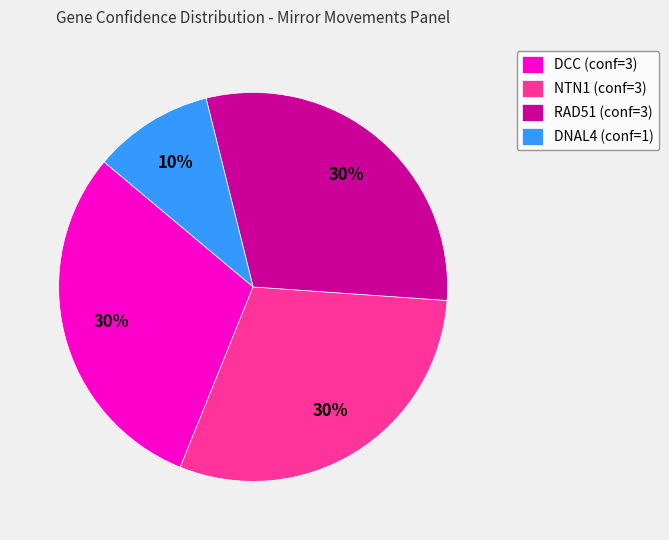

To the nearest percent, what portion does RAD51 represent?

30%